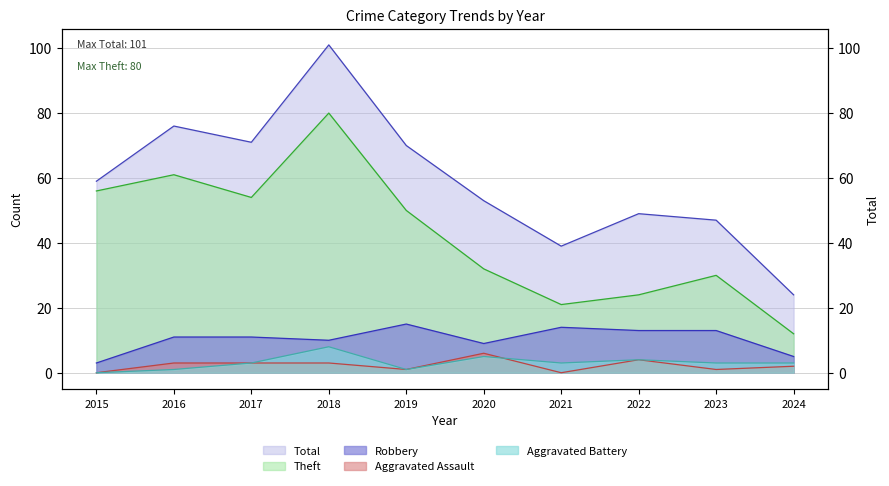

True or false: Aggravated Battery has a value of 2 at 2023.

False